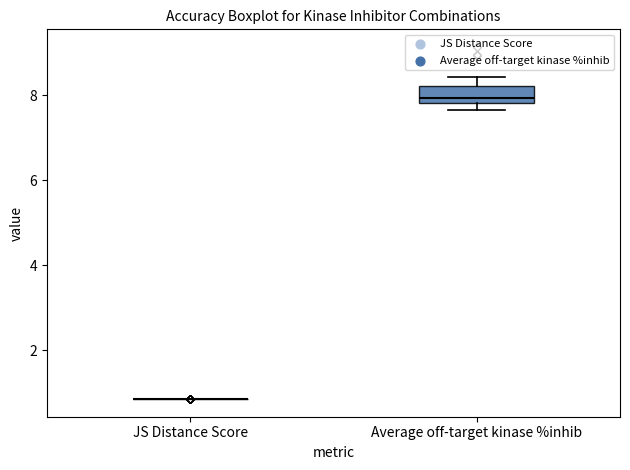

Which box is the tallest, from its lower edge to its upper edge?

Average off-target kinase %inhib